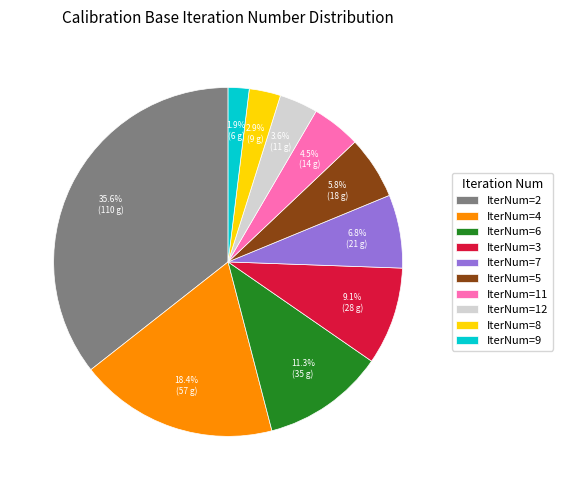

Rank the categories by value from lowest to highest.

IterNum=9, IterNum=8, IterNum=12, IterNum=11, IterNum=5, IterNum=7, IterNum=3, IterNum=6, IterNum=4, IterNum=2